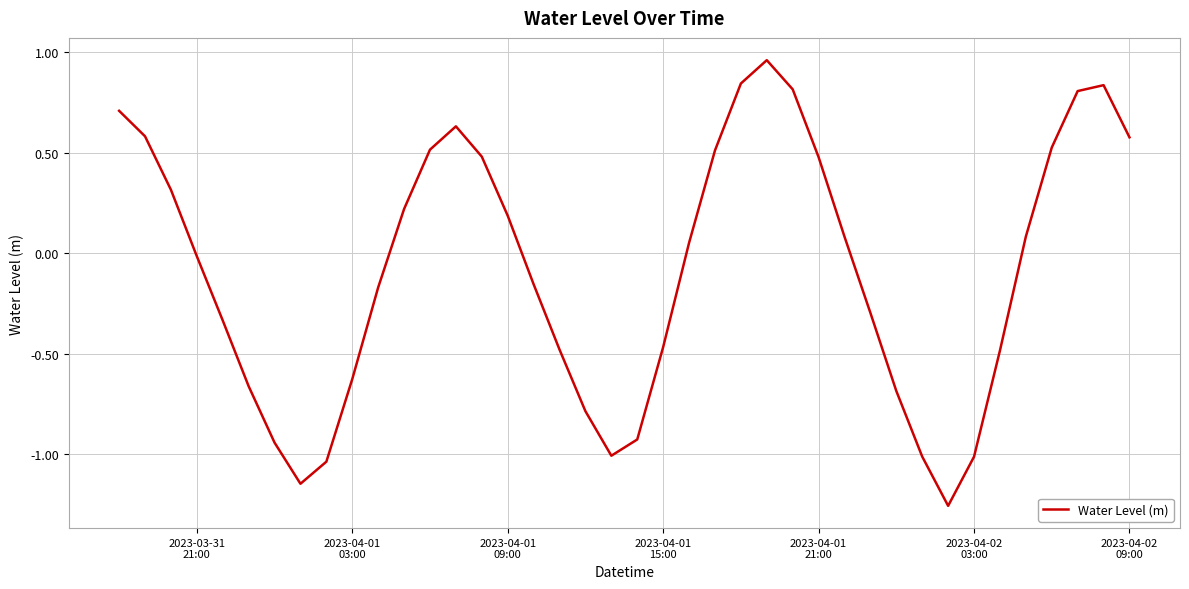

How many lines are shown in the chart?

1